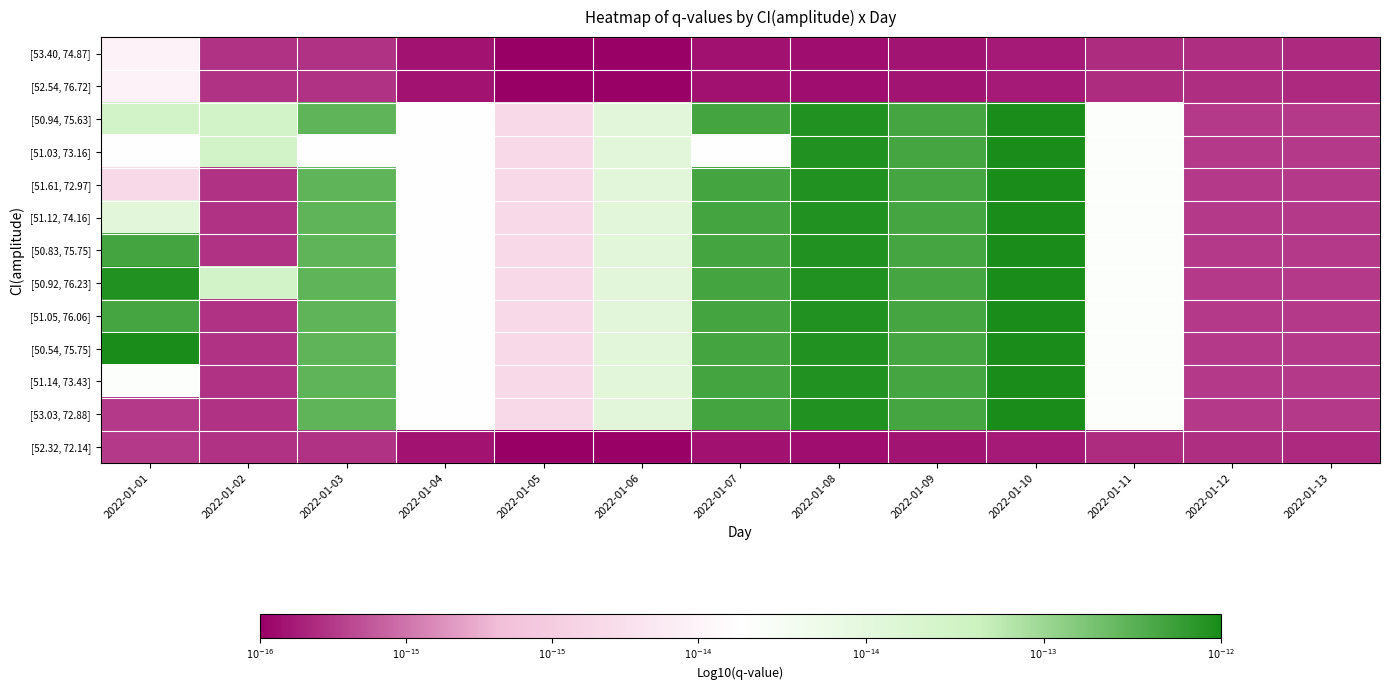

At 2022-01-02, list the series in order from smallest to largest.

[53.40, 74.87], [52.54, 76.72], [51.61, 72.97], [51.12, 74.16], [50.83, 75.75], [51.05, 76.06], [50.54, 75.75], [51.14, 73.43], [53.03, 72.88], [52.32, 72.14], [50.94, 75.63], [51.03, 73.16], [50.92, 76.23]